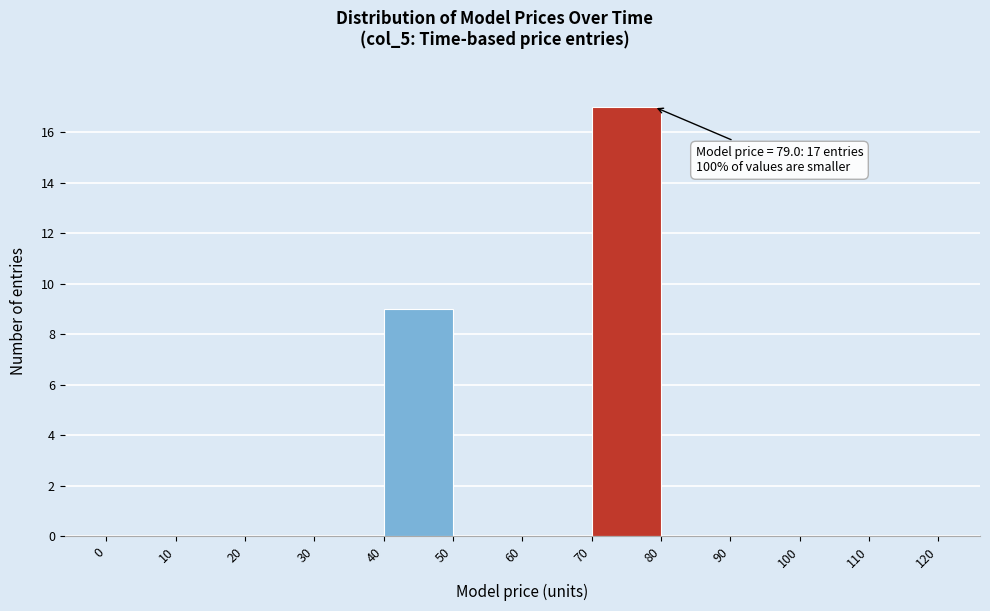

Over which range of the x-axis is the bar tallest?

70 to 80